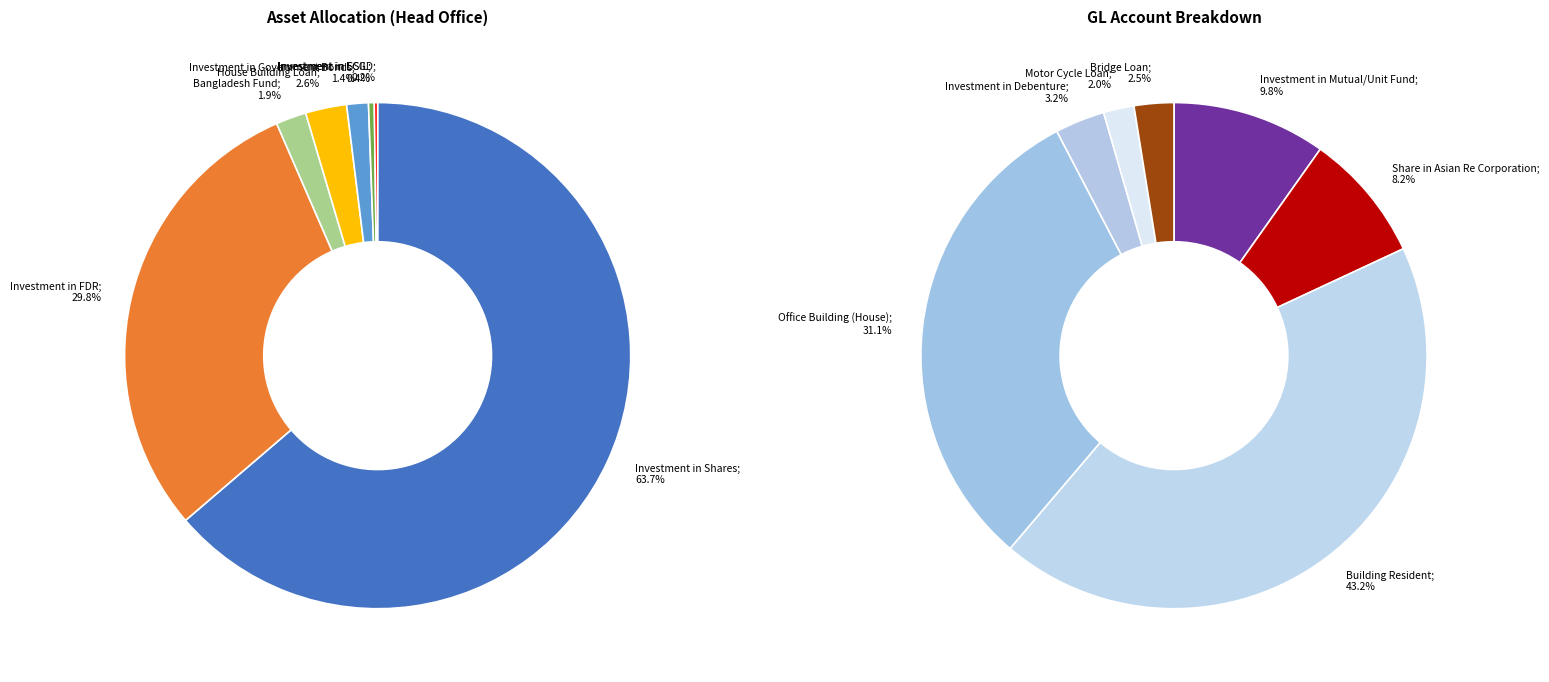

Between Share in Asian Re Corporation and Office Building (House), which is larger?

Office Building (House)